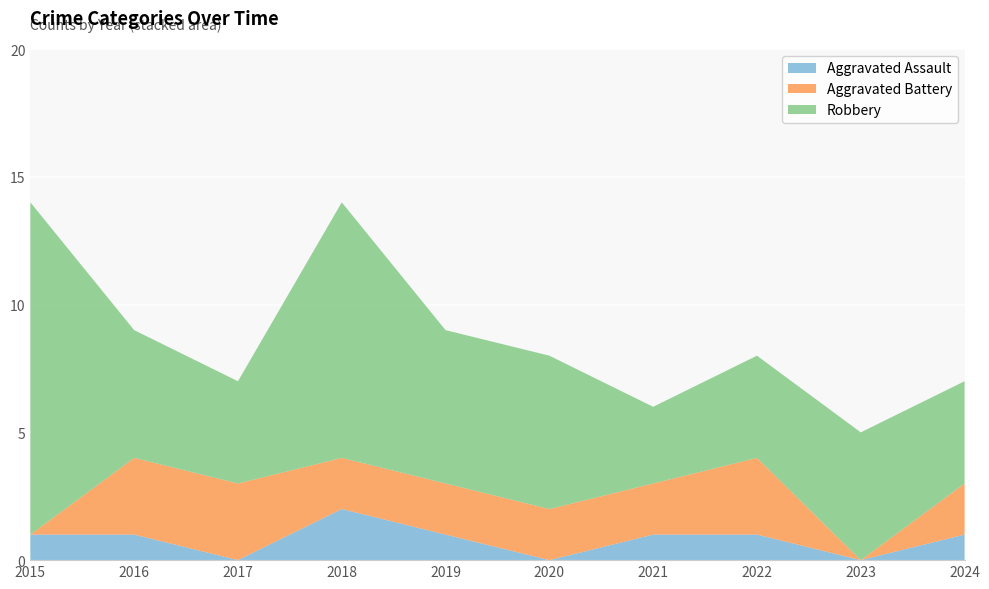

Reading left to right, transcribe all the data shown in this chart.

Aggravated Assault: 2015=1	2016=1	2017=0	2018=2	2019=1	2020=0	2021=1	2022=1	2023=0	2024=1
Aggravated Battery: 2015=0	2016=3	2017=3	2018=2	2019=2	2020=2	2021=2	2022=3	2023=0	2024=2
Robbery: 2015=13	2016=5	2017=4	2018=10	2019=6	2020=6	2021=3	2022=4	2023=5	2024=4